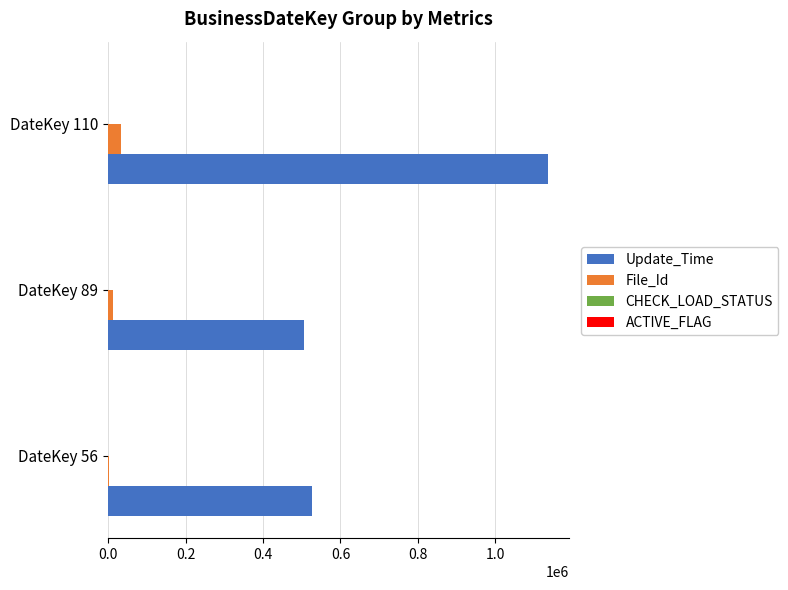

What is the sum of all File_Id values?

48100